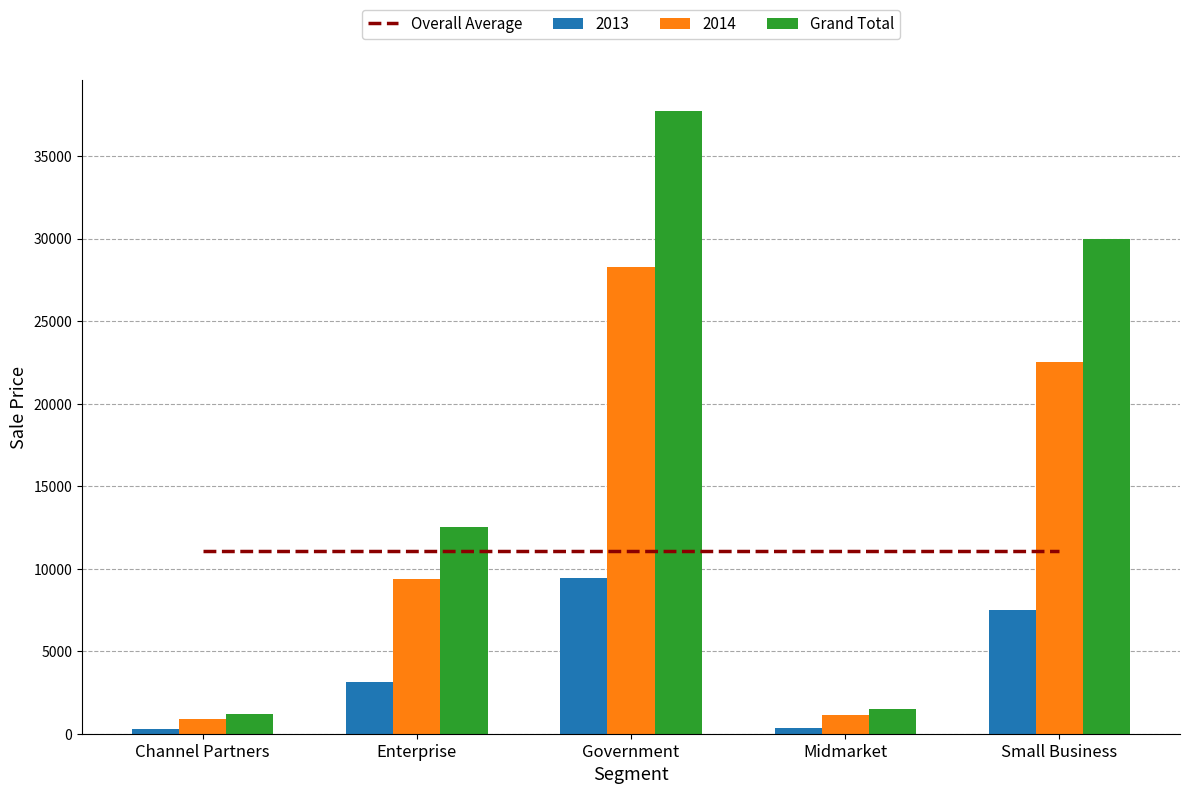

The Overall Average series shows 11053.3 at Enterprise. True or false?

True